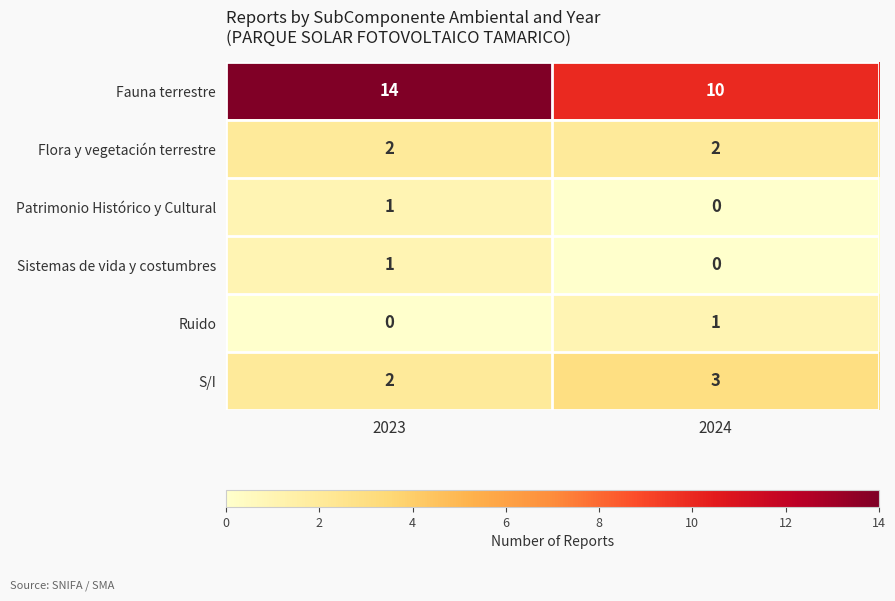

Which series has the largest total across all categories?

Fauna terrestre